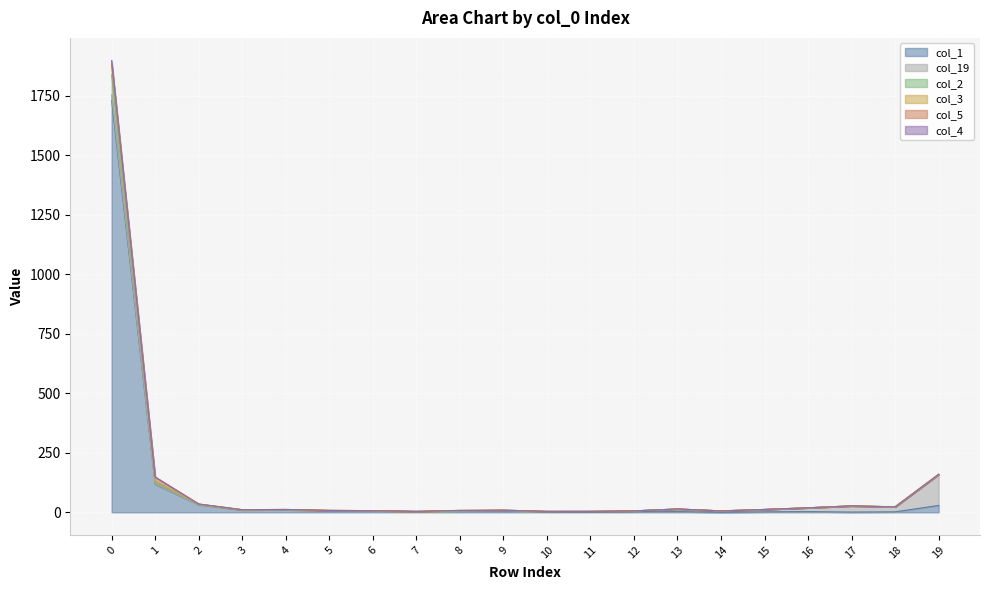

What is the difference between the highest and lowest values at 17?

26